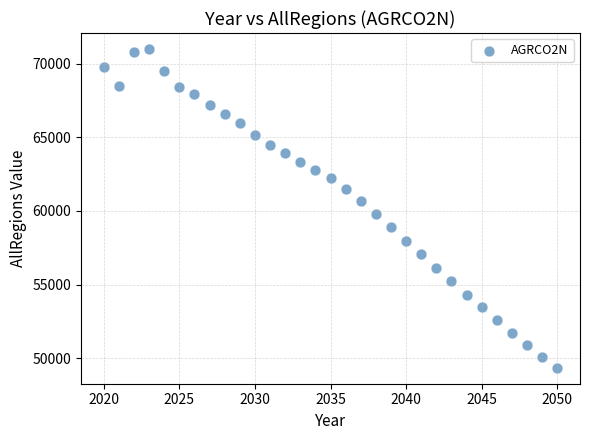

What is the range of Y values (max minus min)?

21660.1